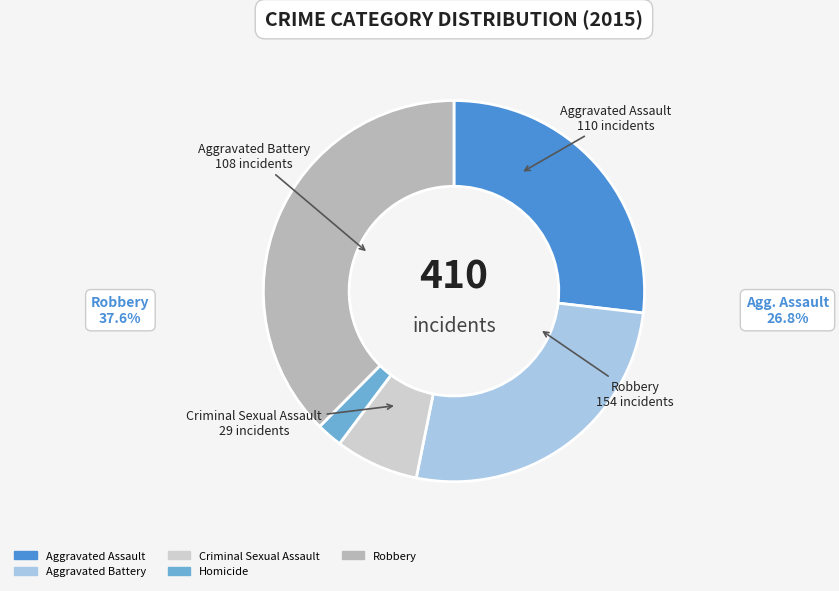

The Criminal Sexual Assault slice represents 1% of the pie. True or false?

False